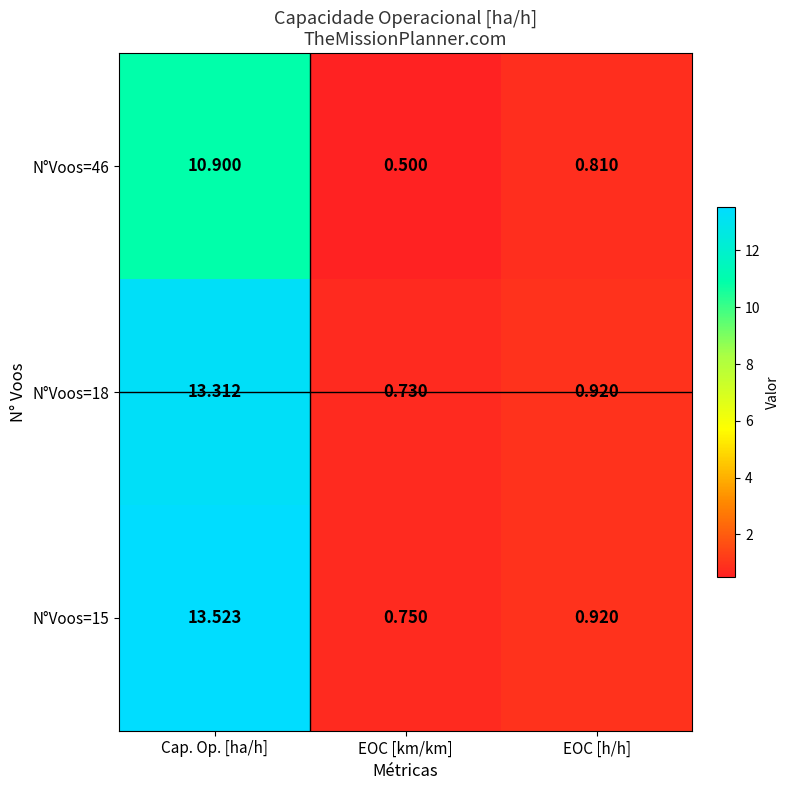

List the labels in order of N°Voos=15 value, smallest first.

EOC [km/km], EOC [h/h], Cap. Op. [ha/h]